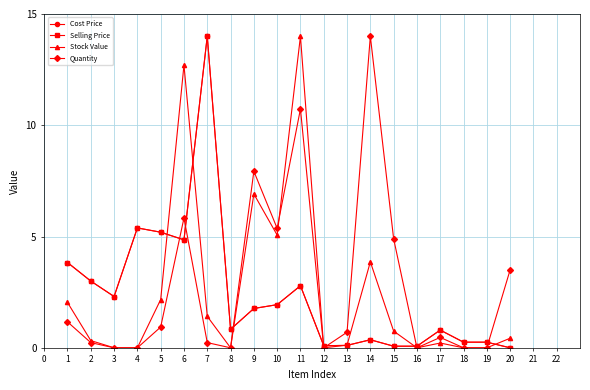

Which series changed the most between 1 and 16?

Selling Price